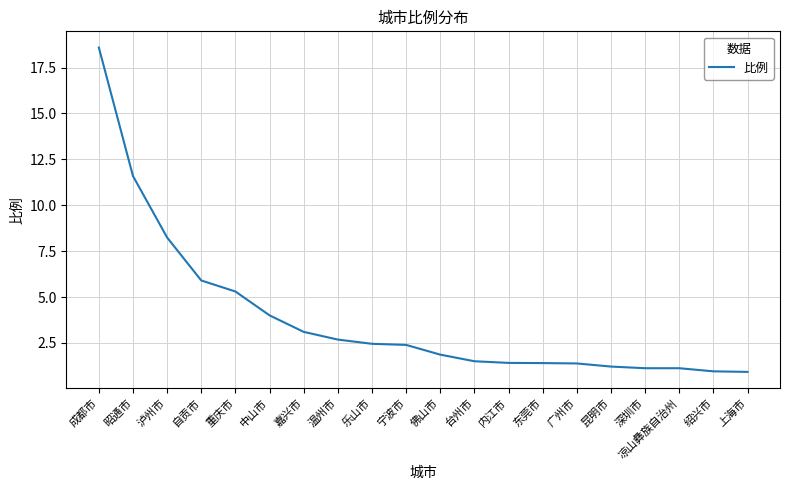

What position from the right is 中山市?

15